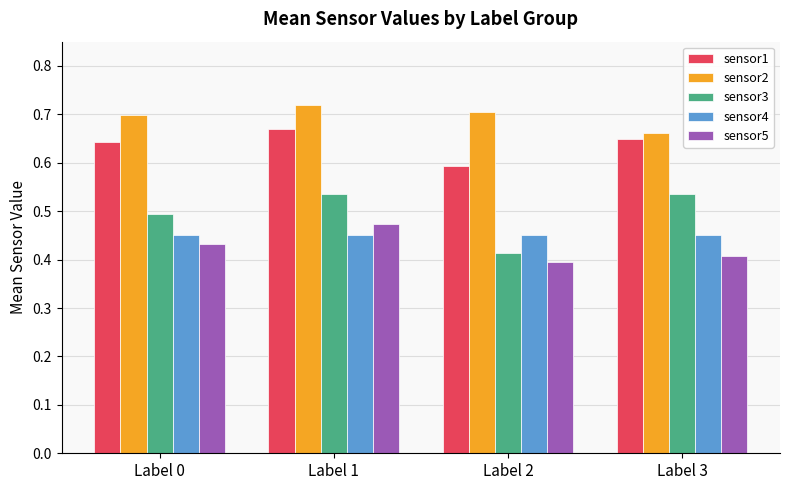

How many categories are shown in the chart?

4